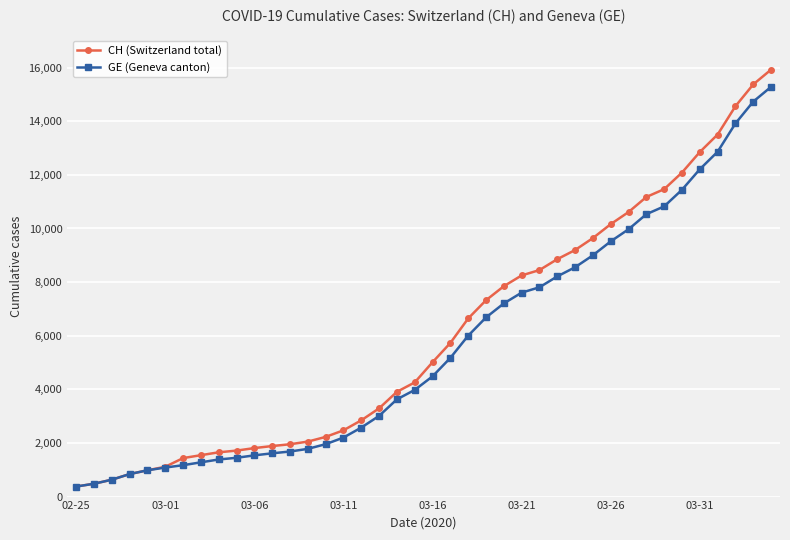

What is the value of the CH (Switzerland total) point at the 35th from the left?

12086